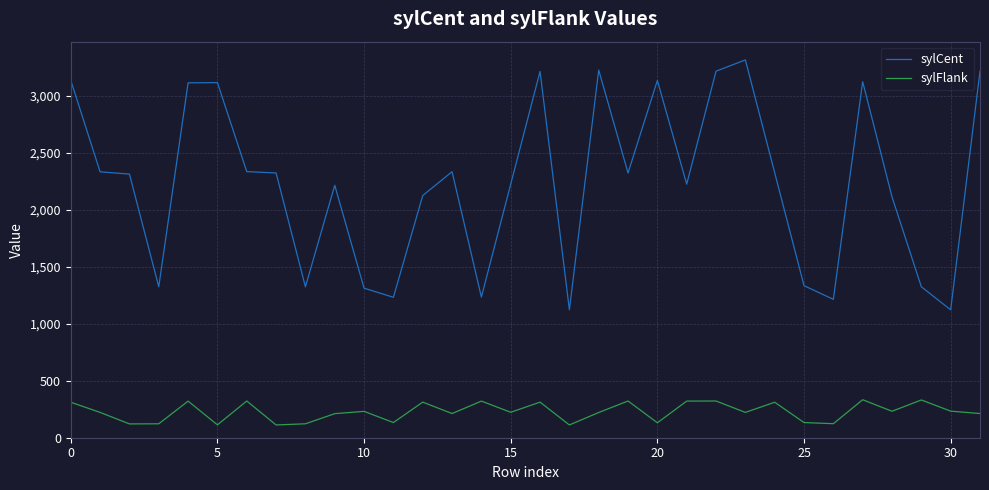

True or false: sylCent and sylFlank cross at least once.

False